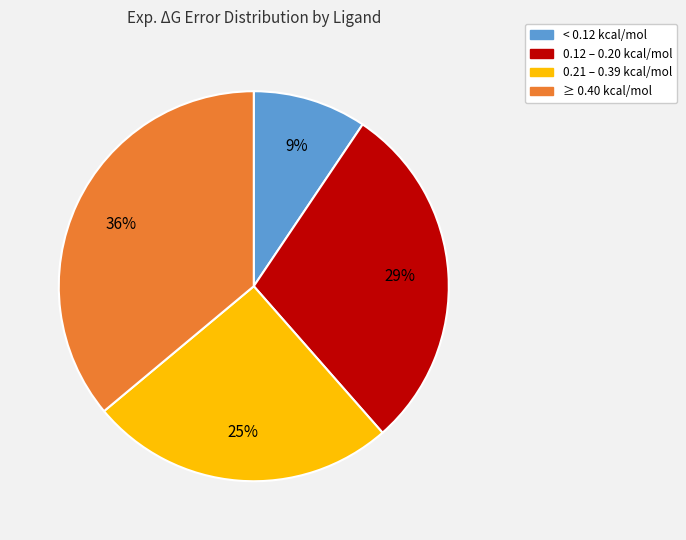

Is there a majority slice in this chart?

No